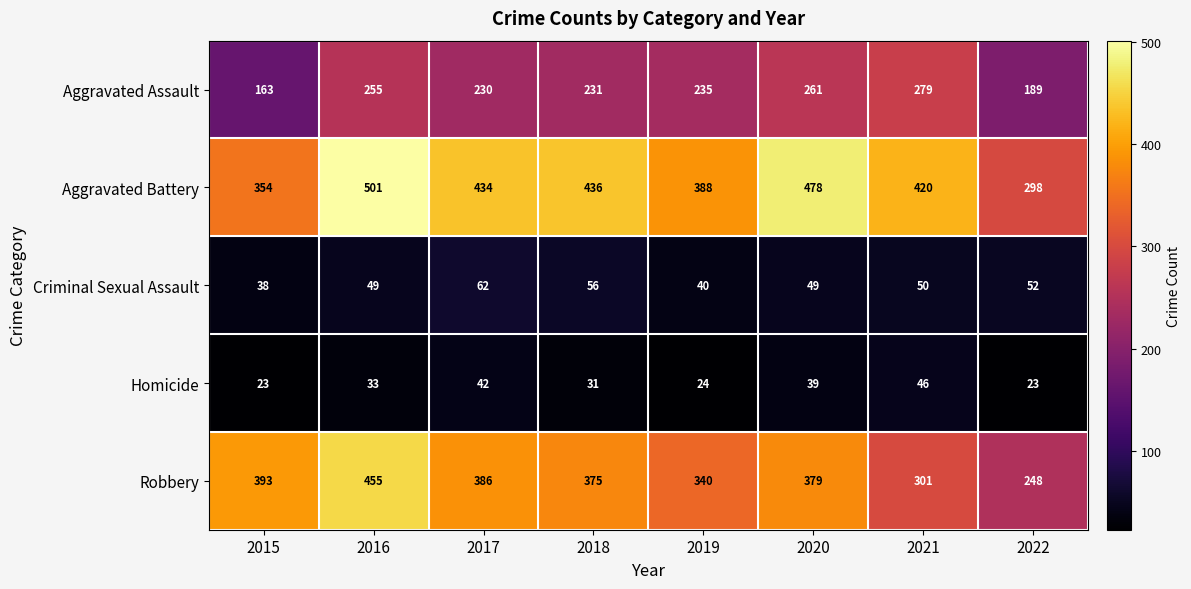

What is the difference between the maximum and second lowest values in the Homicide series?

23